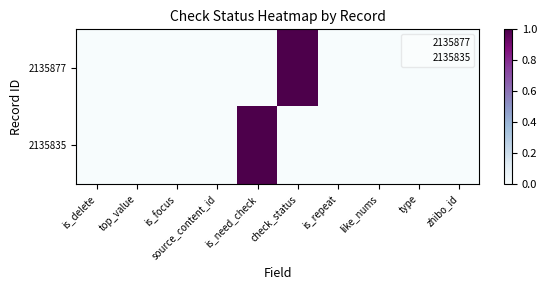

Reading left to right, what are all the values shown in this chart?

2135877: is_delete=0	top_value=0	is_focus=0	source_content_id=0	is_need_check=0	check_status=1	is_repeat=0	like_nums=0	type=0	zhibo_id=0
2135835: is_delete=0	top_value=0	is_focus=0	source_content_id=0	is_need_check=1	check_status=0	is_repeat=0	like_nums=0	type=0	zhibo_id=0